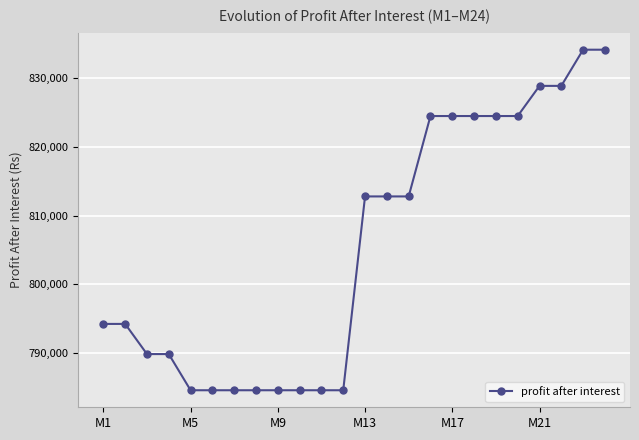

What is the value of the 11th point from the left?

784650.0